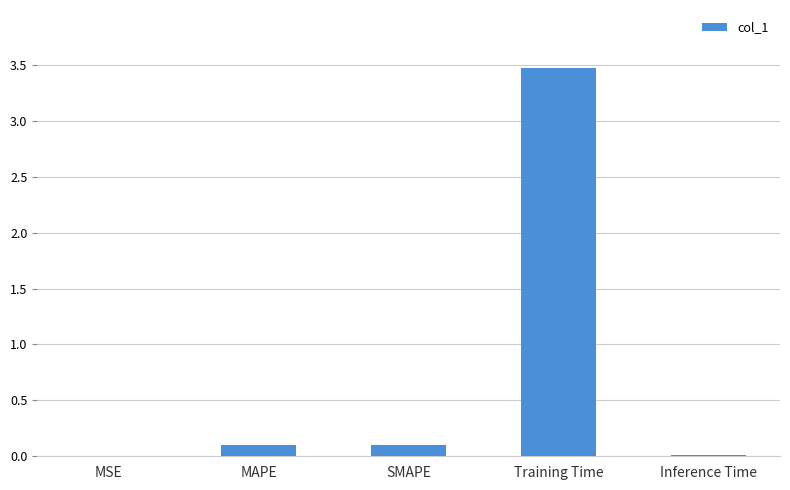

The chart shows a value of 1.9 at Training Time. True or false?

False